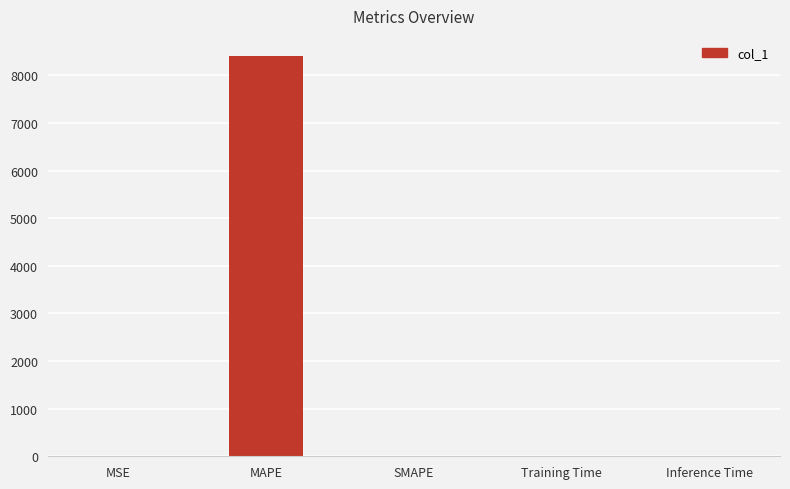

What is the maximum value shown in the chart?

8408.6